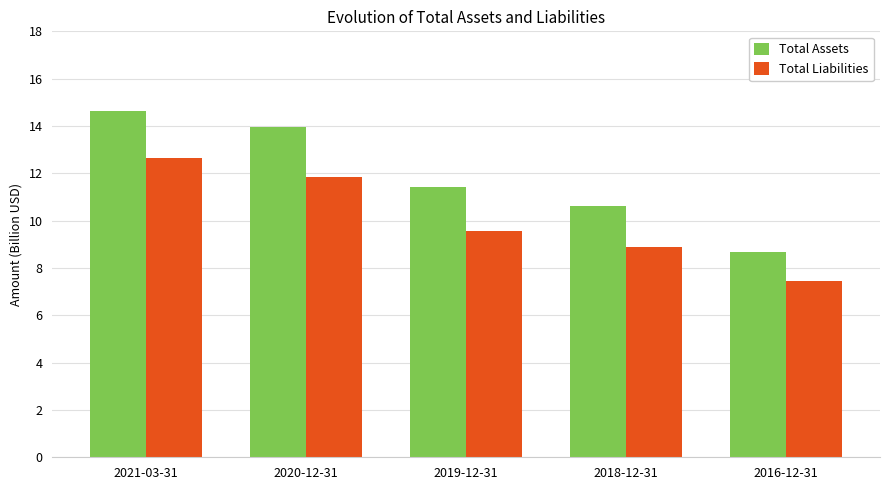

At which label does Total Assets first exceed 11?

2021-03-31